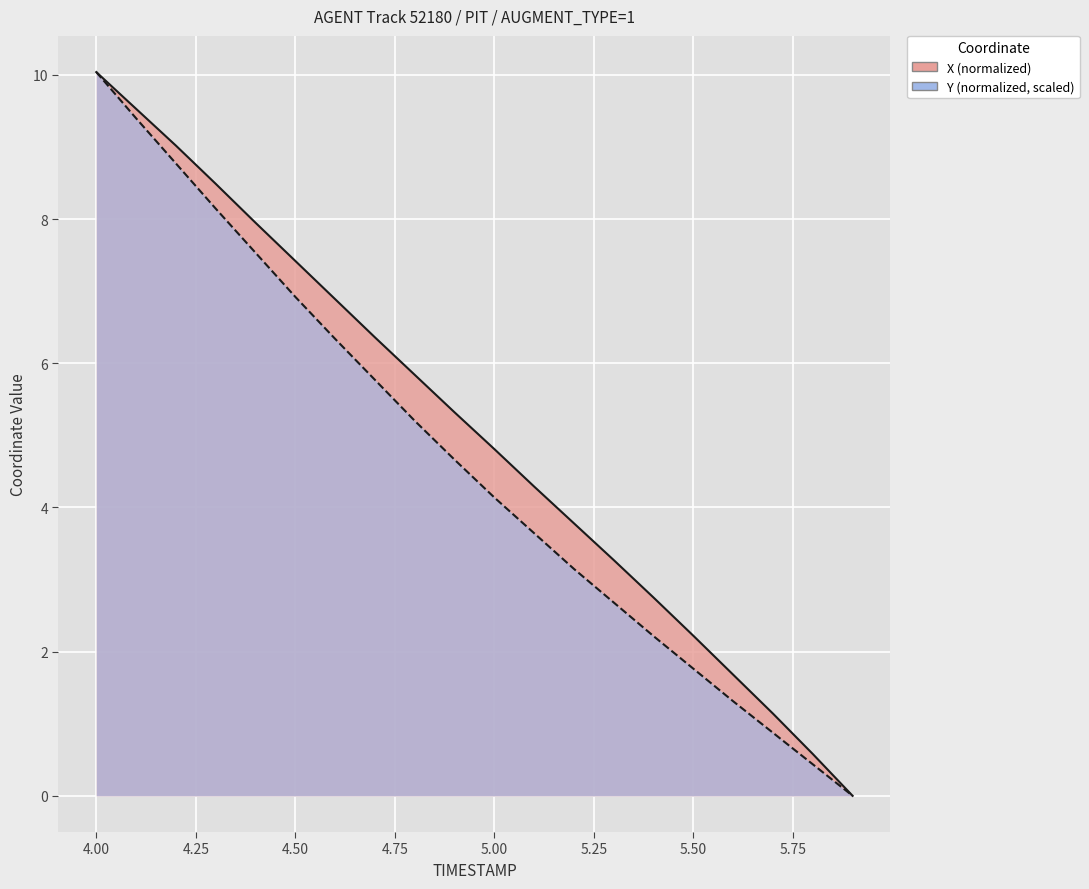

Between 3.75 and 6.00, which is larger?

3.75